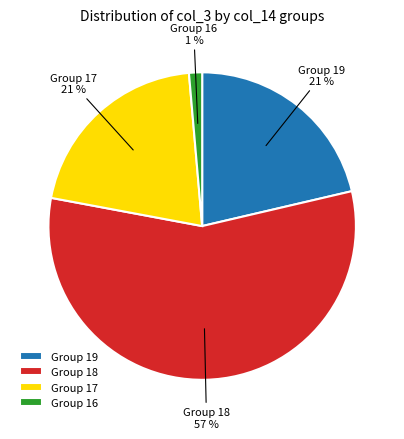

True or false: Group 18 accounts for 57% of the total.

True